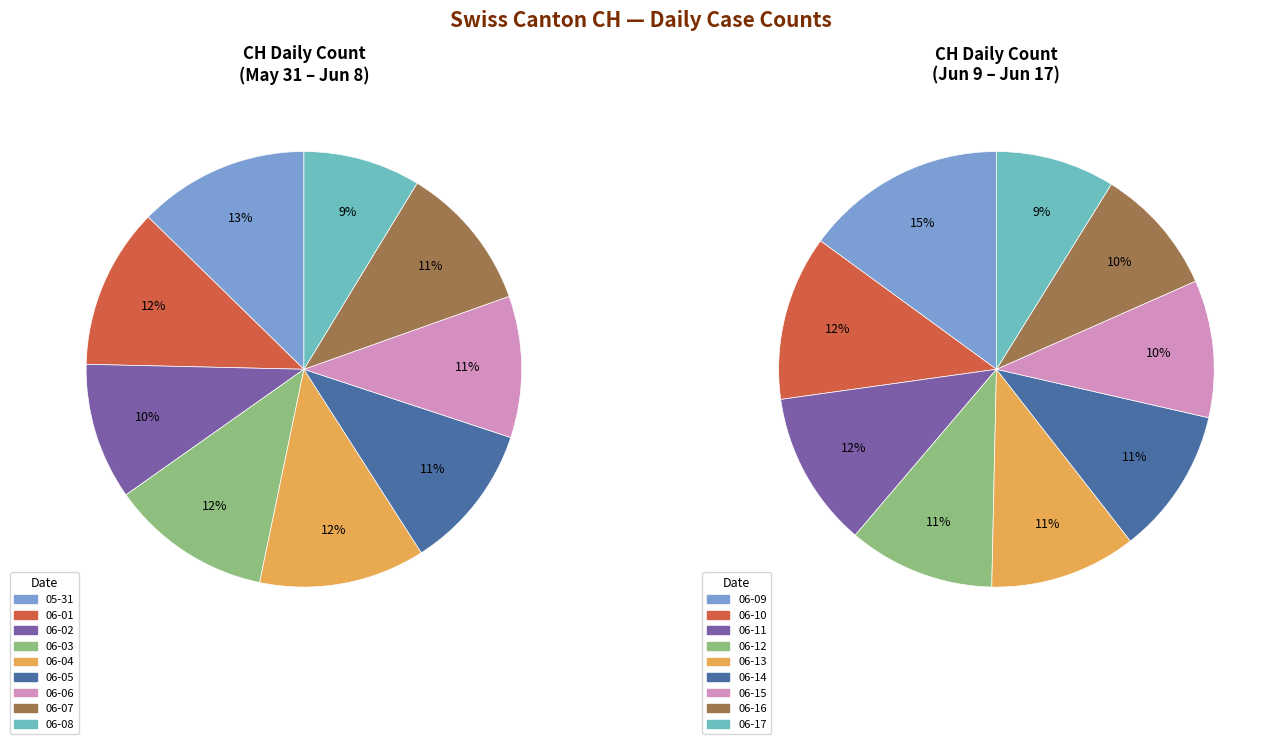

Is there any slice that represents more than half of the pie?

No